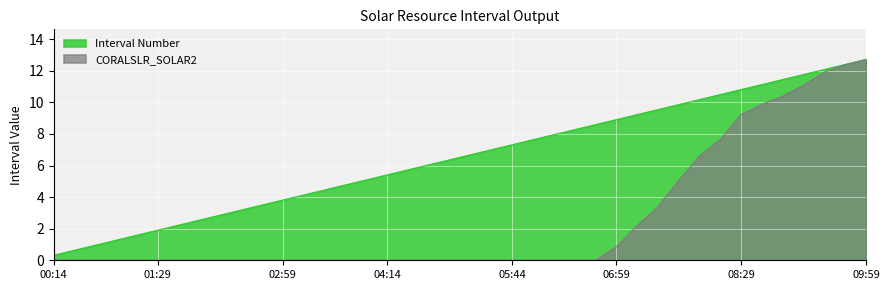

Which series changed the most between 05:44 and 09:14?

CORALSLR_SOLAR2